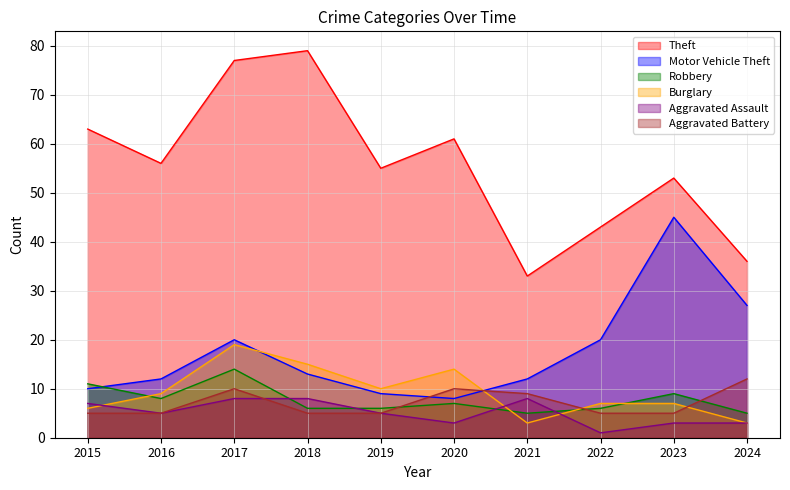

List the series in order of their peak value, lowest first.

Aggravated Assault, Aggravated Battery, Robbery, Burglary, Motor Vehicle Theft, Theft